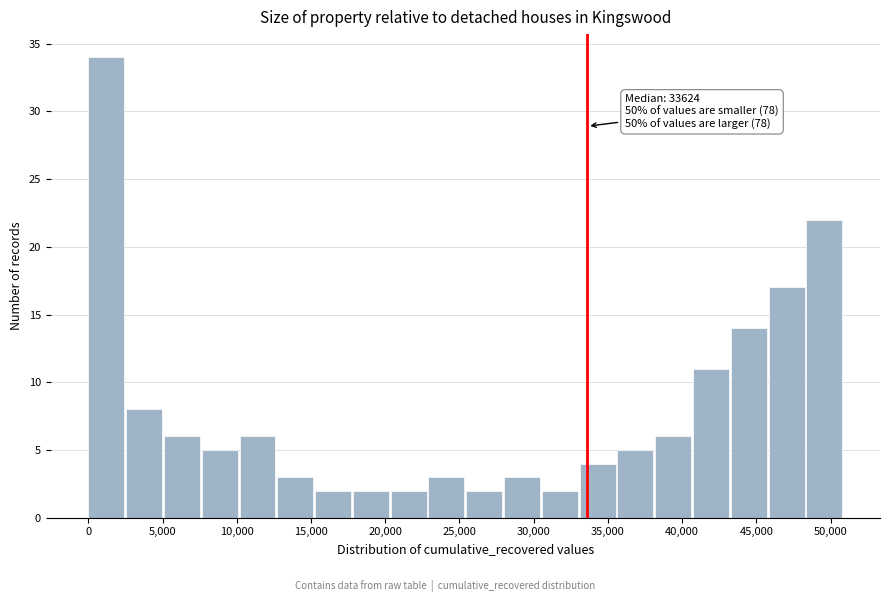

Which range on the x-axis has the tallest bar?

0 to 2500